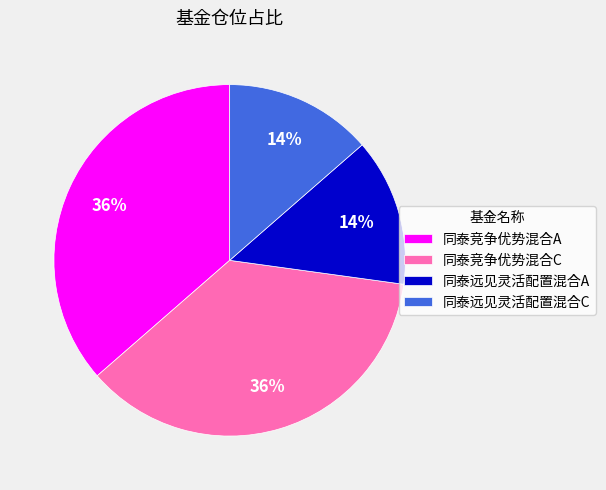

To the nearest percent, what is the average slice percentage?

25%